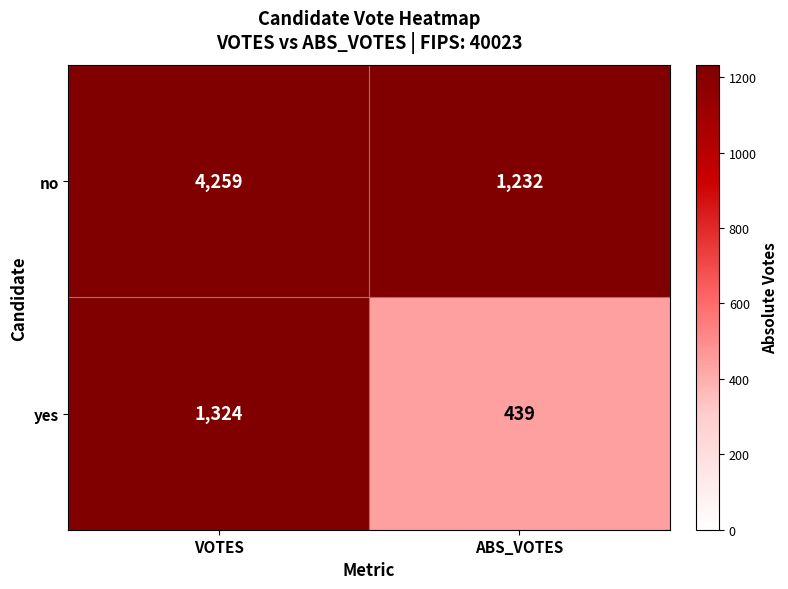

True or false: no has a value of 1232 at ABS_VOTES.

True